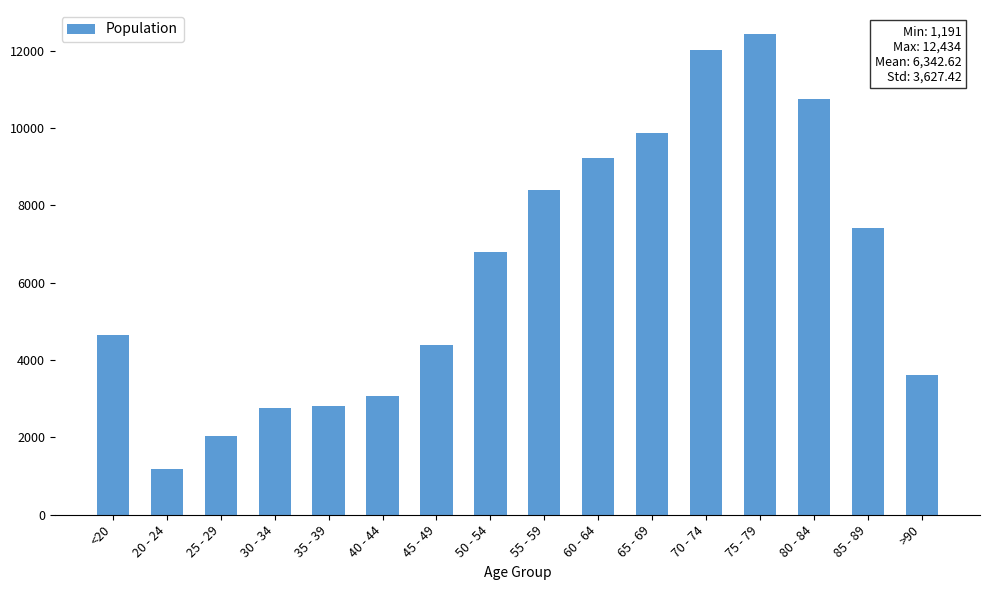

How many bars are there in total?

16